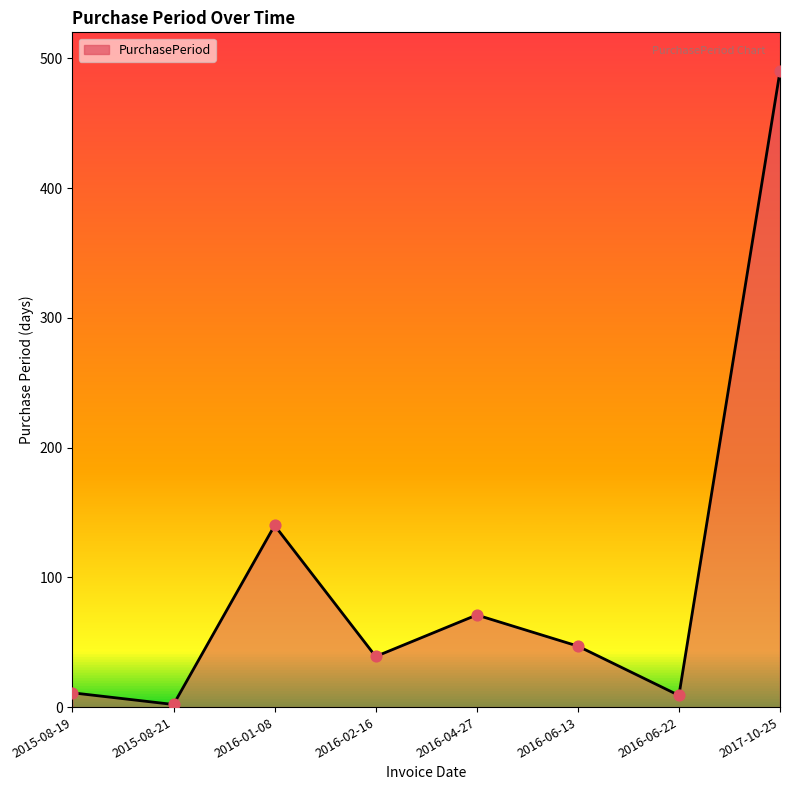

What is the change in value from 2016-04-27 to 2016-06-22?

-62